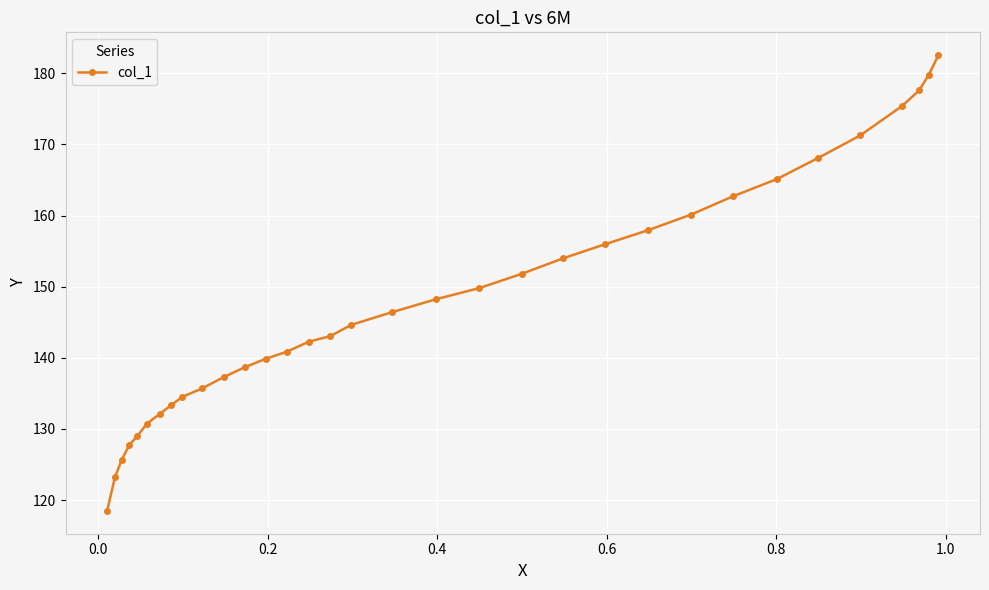

What is the sum of all values?

4884.0